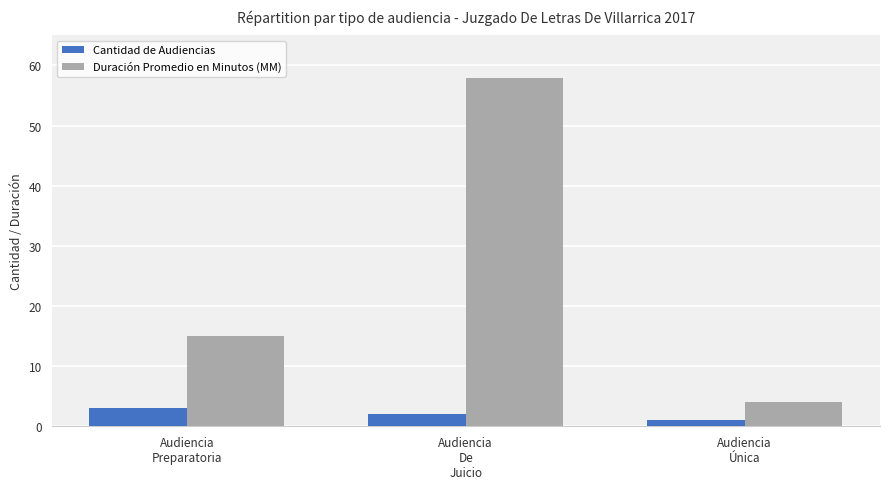

What is the sum of the Duración Promedio en Minutos (MM) values at Audiencia
Única and Audiencia
De
Juicio?

62